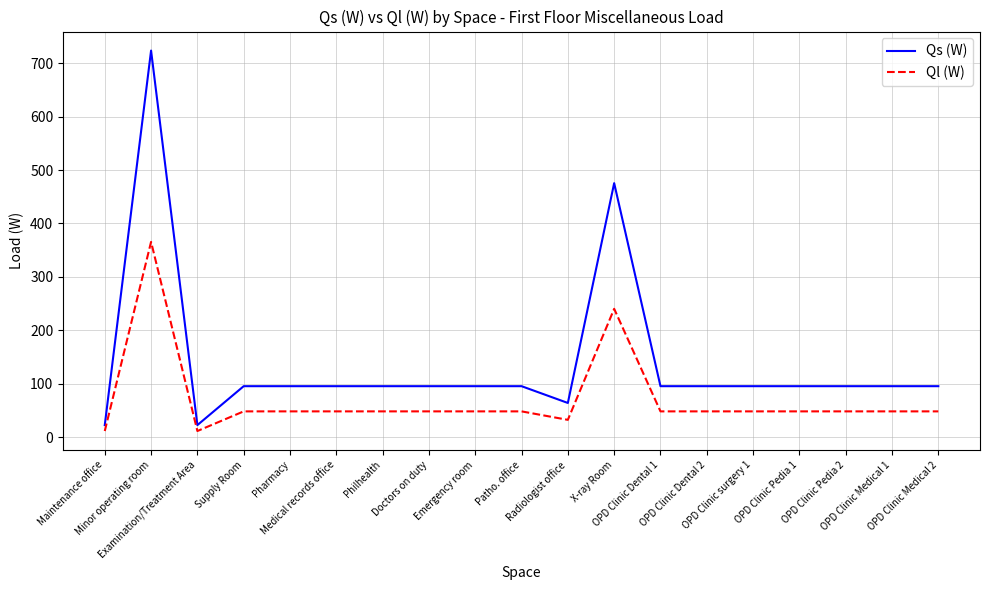

Reading left to right, list all the values displayed in this chart.

Qs (W): Maintenance office=22.4	Minor operating room=723.7	Examination/Treatment Area=22.4	Supply Room=95.3	Pharmacy=95.3	Medical records office=95.3	Philhealth=95.3	Doctors on duty=95.3	Emergency room=95.3	Patho. office=95.3	Radiologist office=63.9	X-ray Room=475.5	OPD Clinic Dental 1=95.3	OPD Clinic Dental 2=95.3	OPD Clinic surgery 1=95.3	OPD Clinic Pedia 1=95.3	OPD Clinic Pedia 2=95.3	OPD Clinic Medical 1=95.3	OPD Clinic Medical 2=95.3
Ql (W): Maintenance office=11.3	Minor operating room=365.5	Examination/Treatment Area=11.3	Supply Room=48.1	Pharmacy=48.1	Medical records office=48.1	Philhealth=48.1	Doctors on duty=48.1	Emergency room=48.1	Patho. office=48.1	Radiologist office=32.3	X-ray Room=240.1	OPD Clinic Dental 1=48.1	OPD Clinic Dental 2=48.1	OPD Clinic surgery 1=48.1	OPD Clinic Pedia 1=48.1	OPD Clinic Pedia 2=48.1	OPD Clinic Medical 1=48.1	OPD Clinic Medical 2=48.1